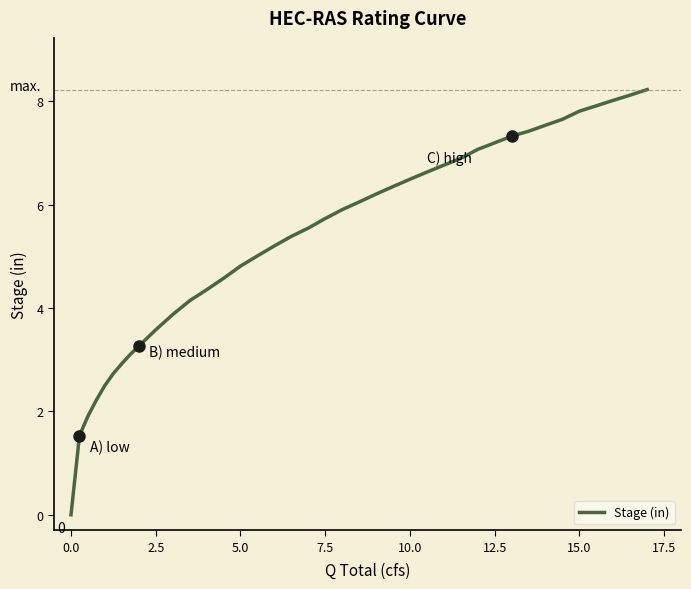

What is the maximum value shown in the chart?

8.2